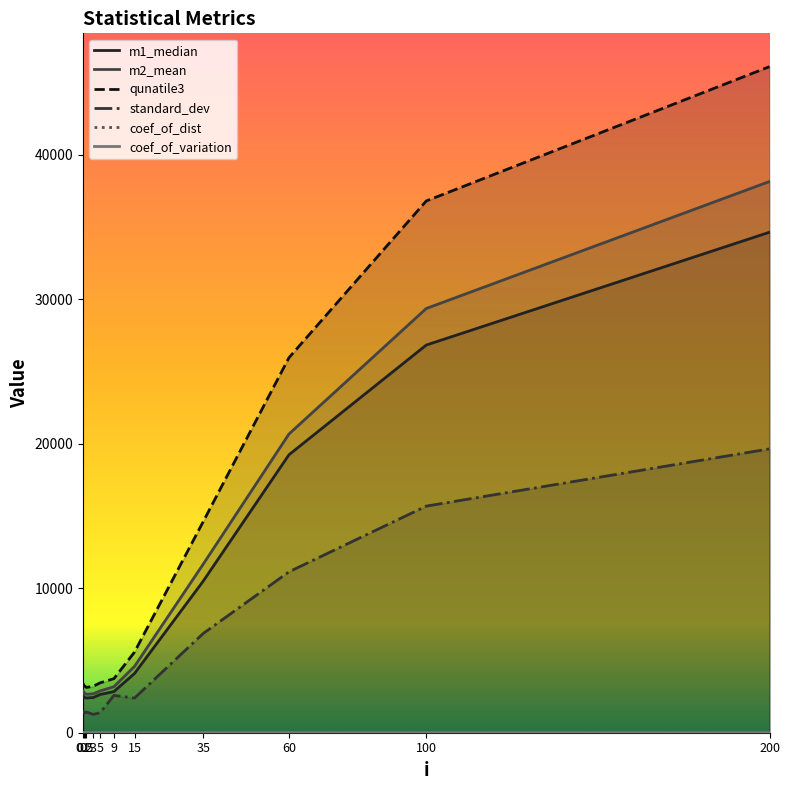

Is it true that m2_mean equals 2696.5 at 3?

True